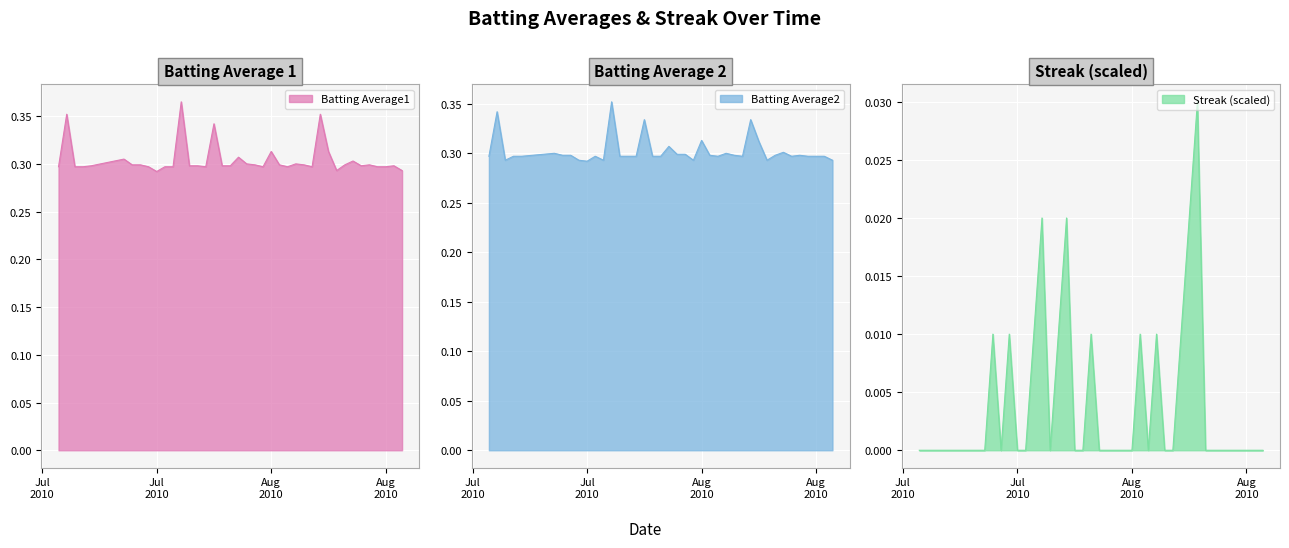

How many distinct data groups are displayed?

3